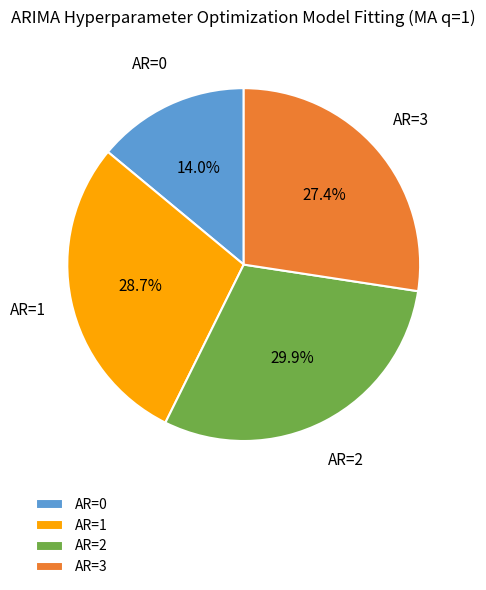

Which category has the biggest portion of the pie?

AR=2